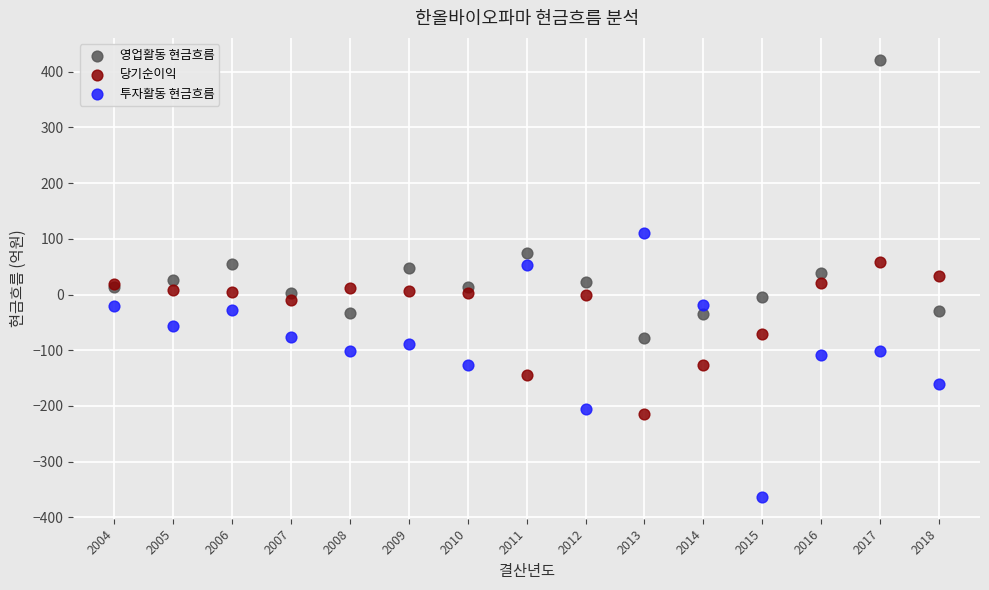

In the 영업활동 현금흐름 series, what Y value is closest to 171?

74.1